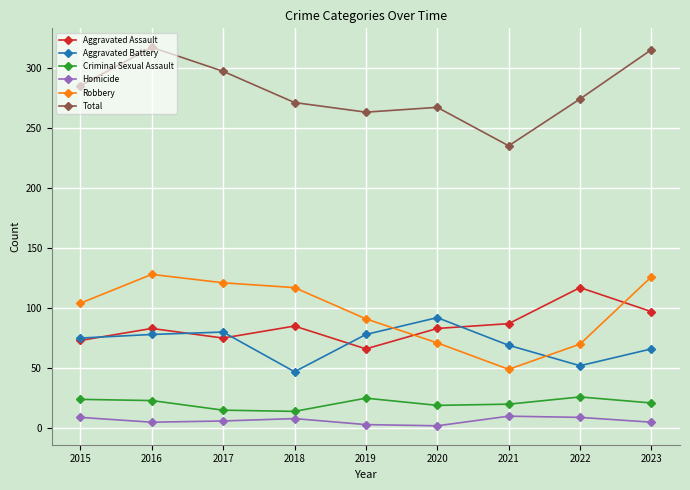

How many interior local peaks does the Total series have?

2